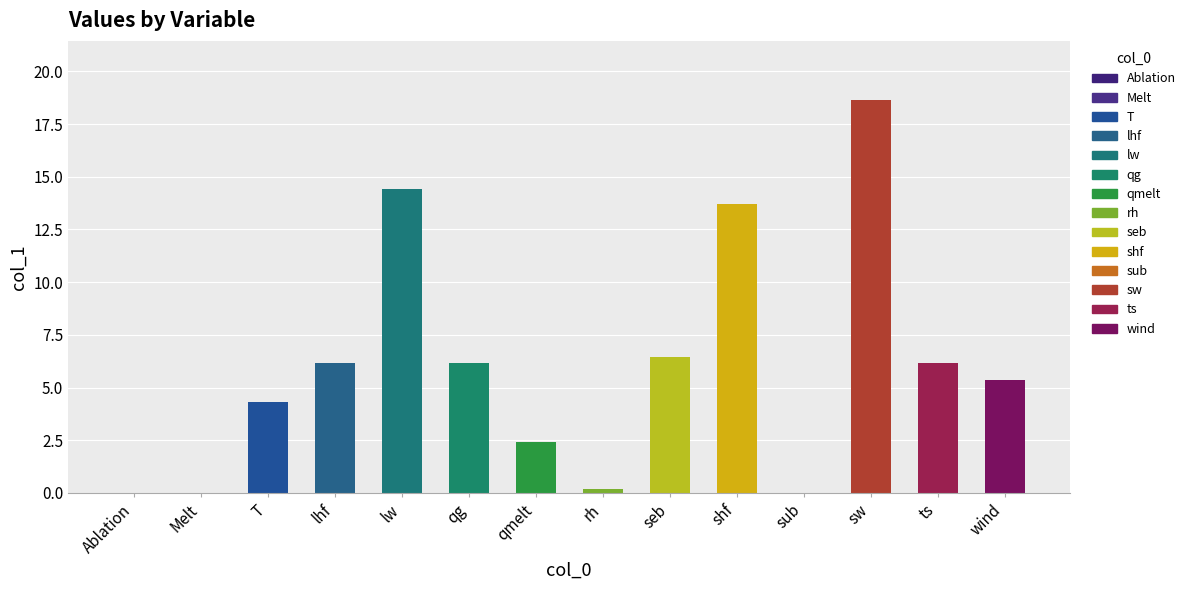

Where is the data nearest to the value 9?

seb